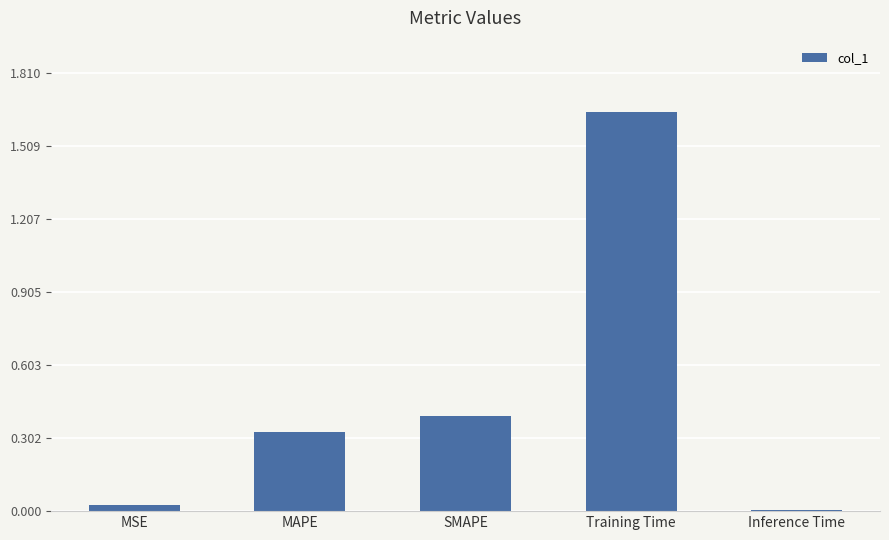

What is the change in value from MSE to MAPE?

+0.3